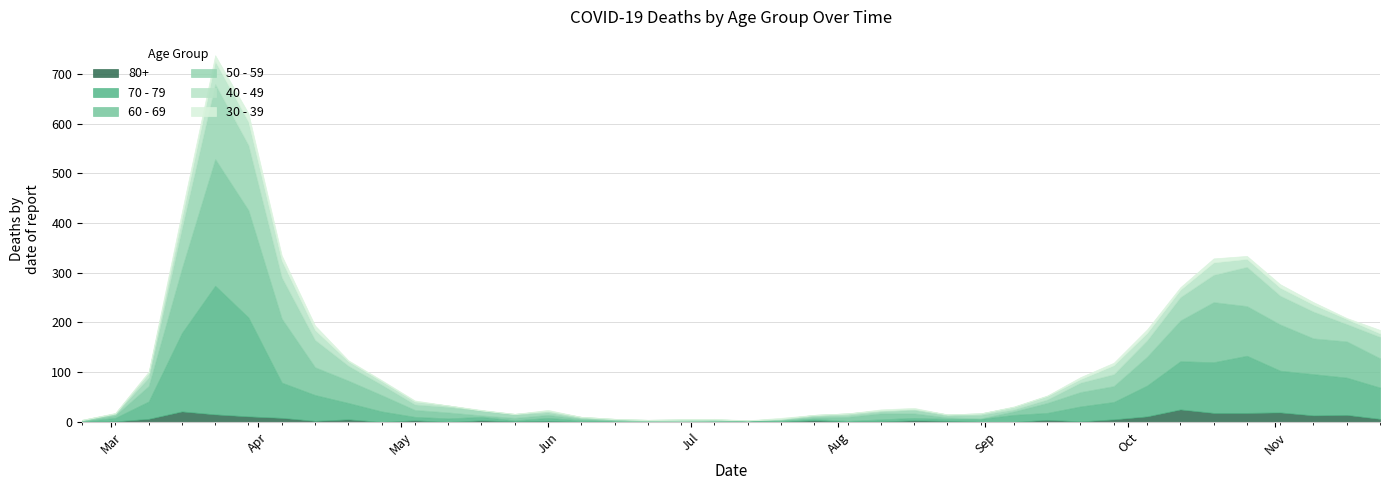

At which category is the sum across all series the highest?

2020-03-23